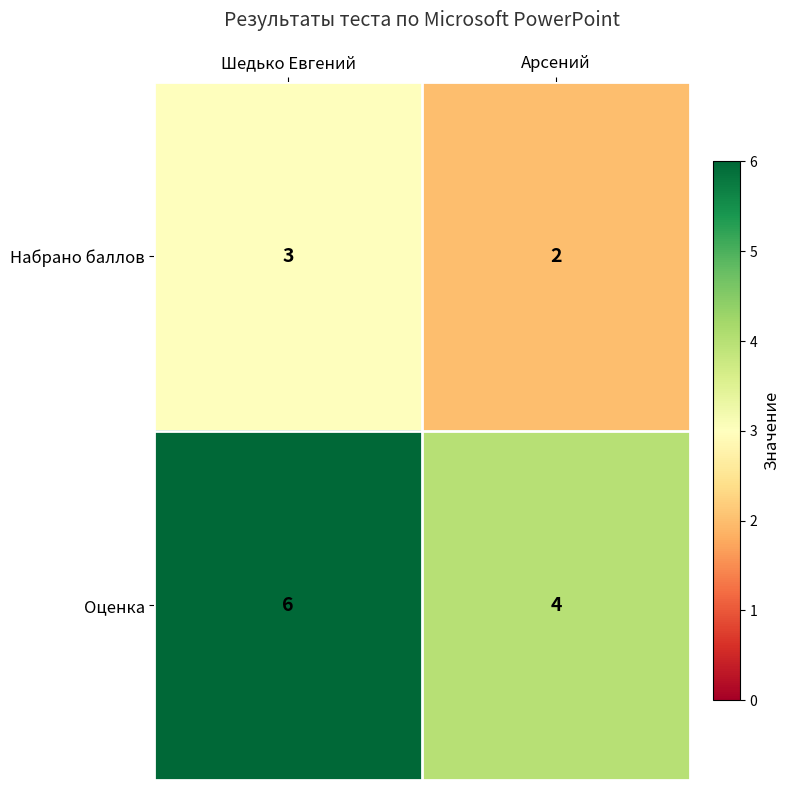

List the series in order of their peak value, highest first.

Оценка, Набрано баллов